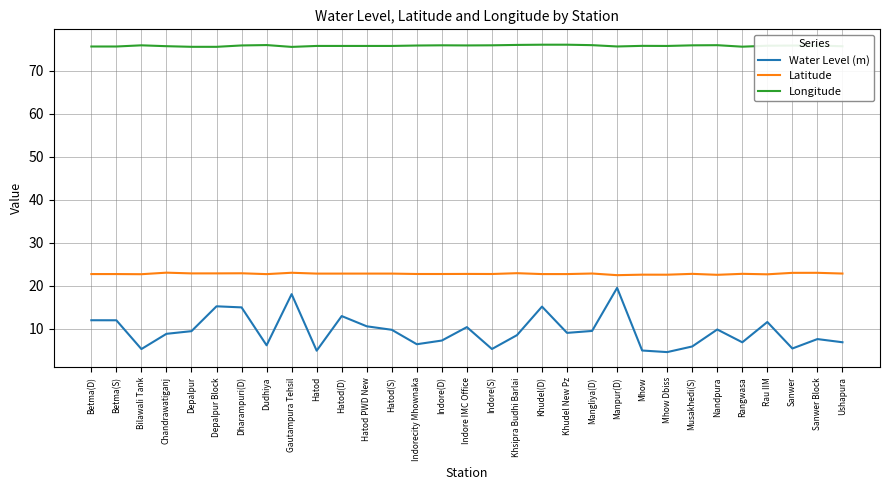

How many lines are shown in the chart?

3